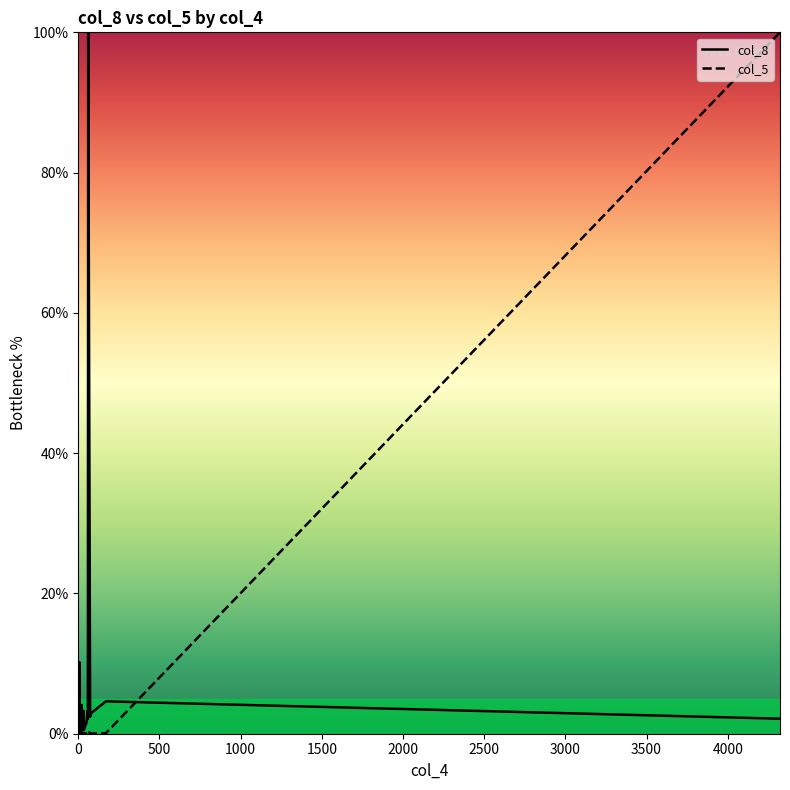

List the series in order of their peak value, highest first.

col_8, col_5